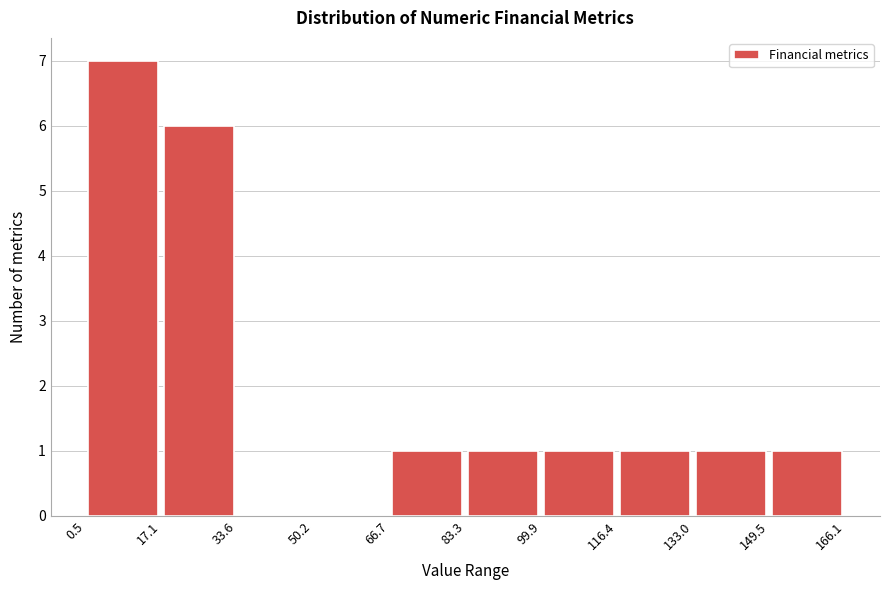

What is the height of the bar covering 149.5 to 166.1 on the x-axis? The values are not printed on the chart, so give them approximately, as read against the axis.

1